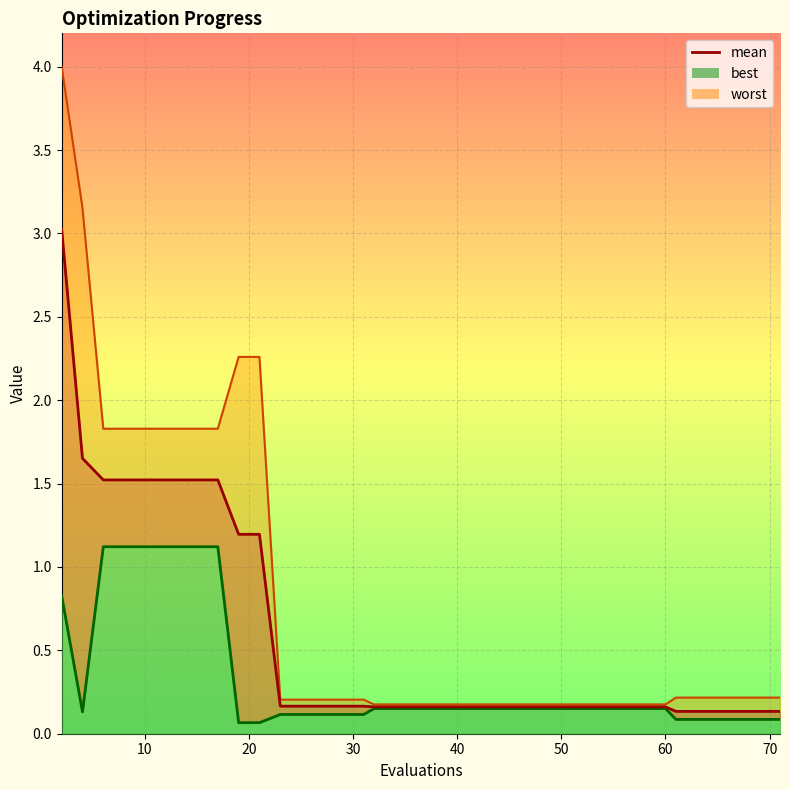

How many lines are shown in the chart?

1